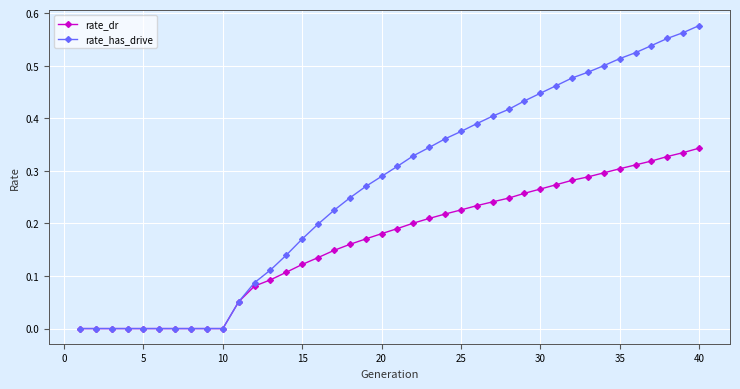

Which series has the widest spread of values?

rate_has_drive